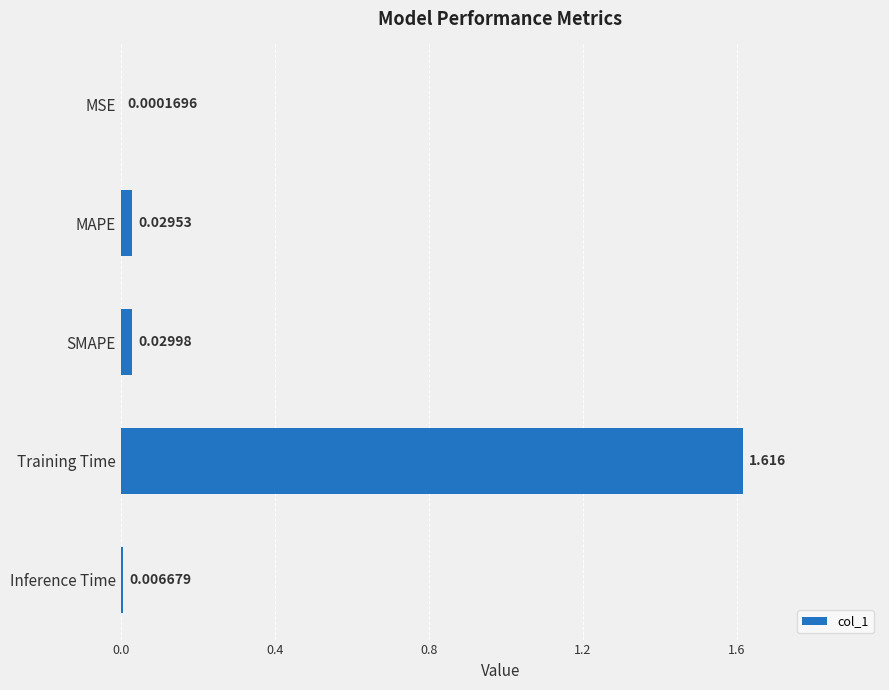

Count the number of categories in the chart.

5